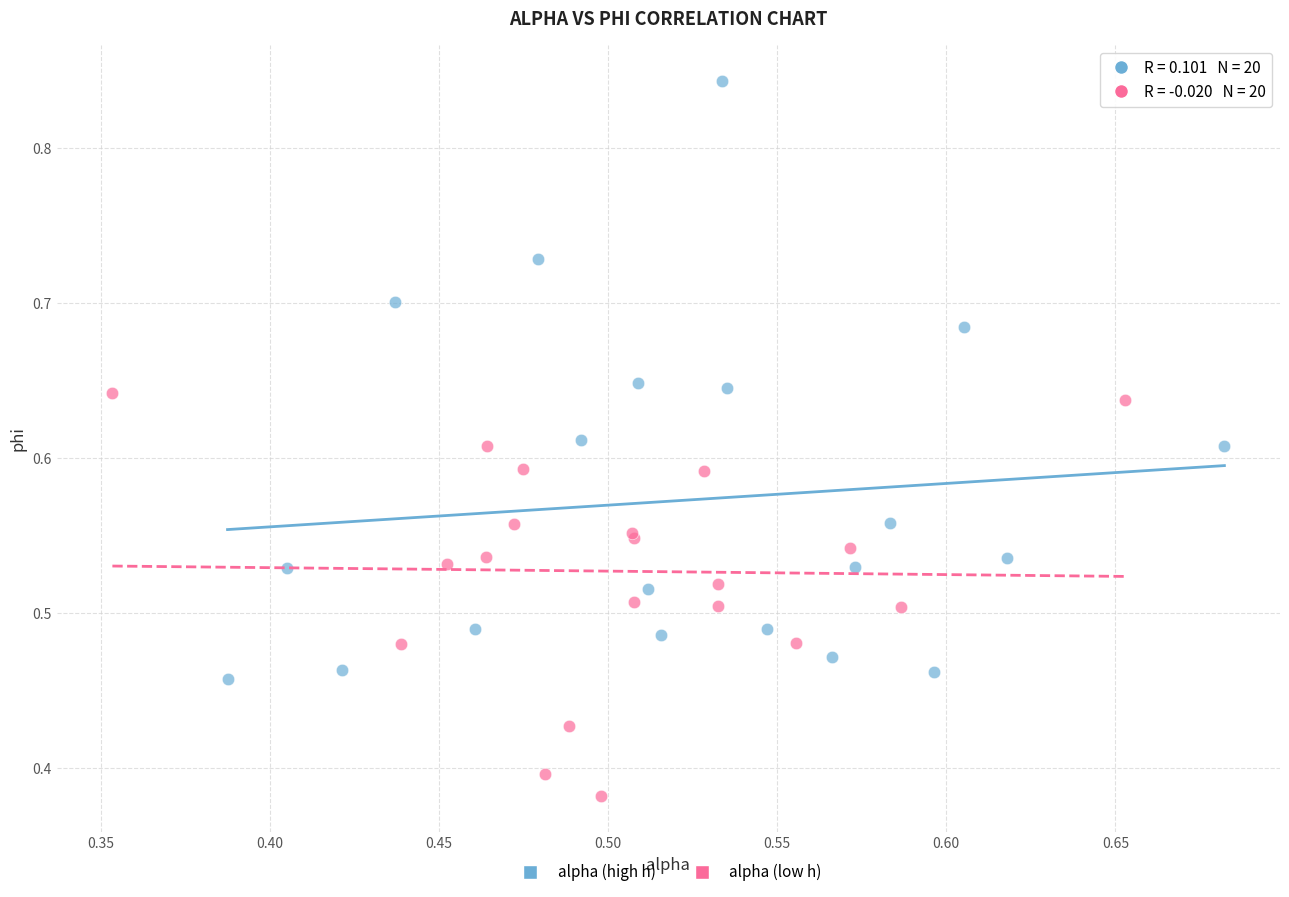

Which series reaches the minimum Y coordinate?

alpha (low h)